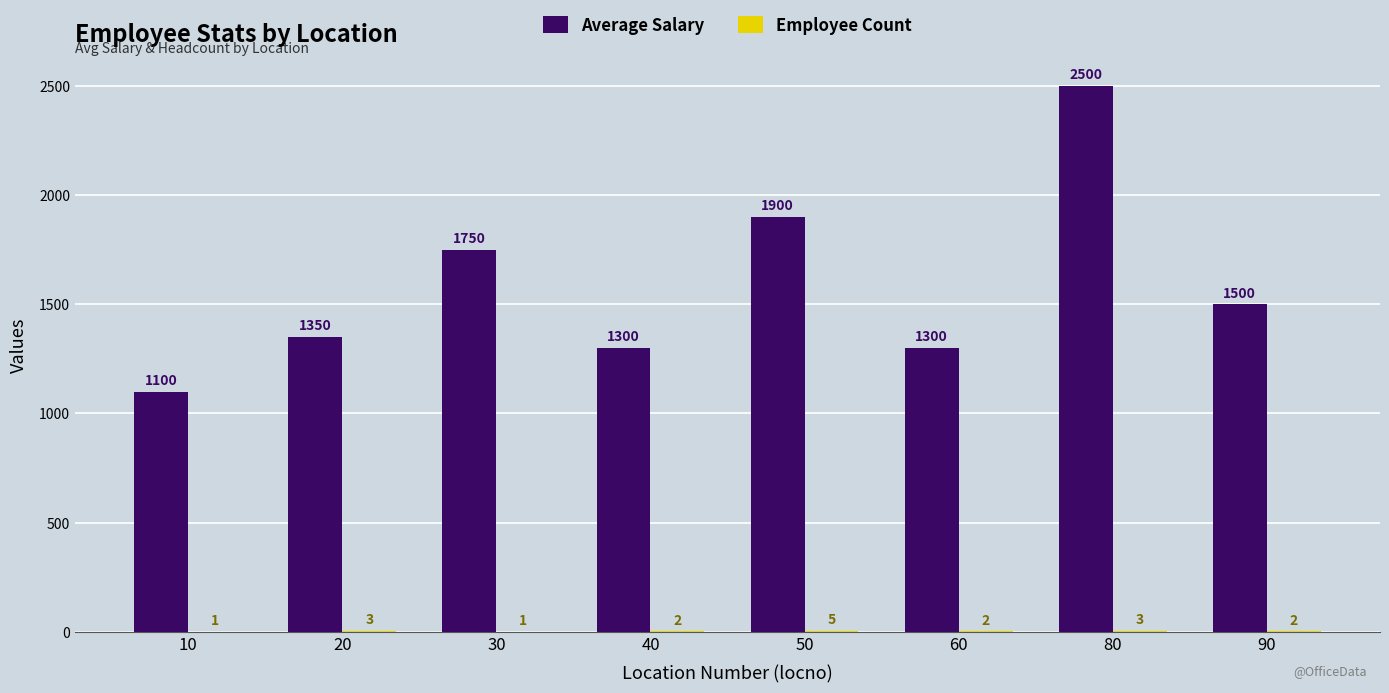

At which category is the sum across all series the highest?

80